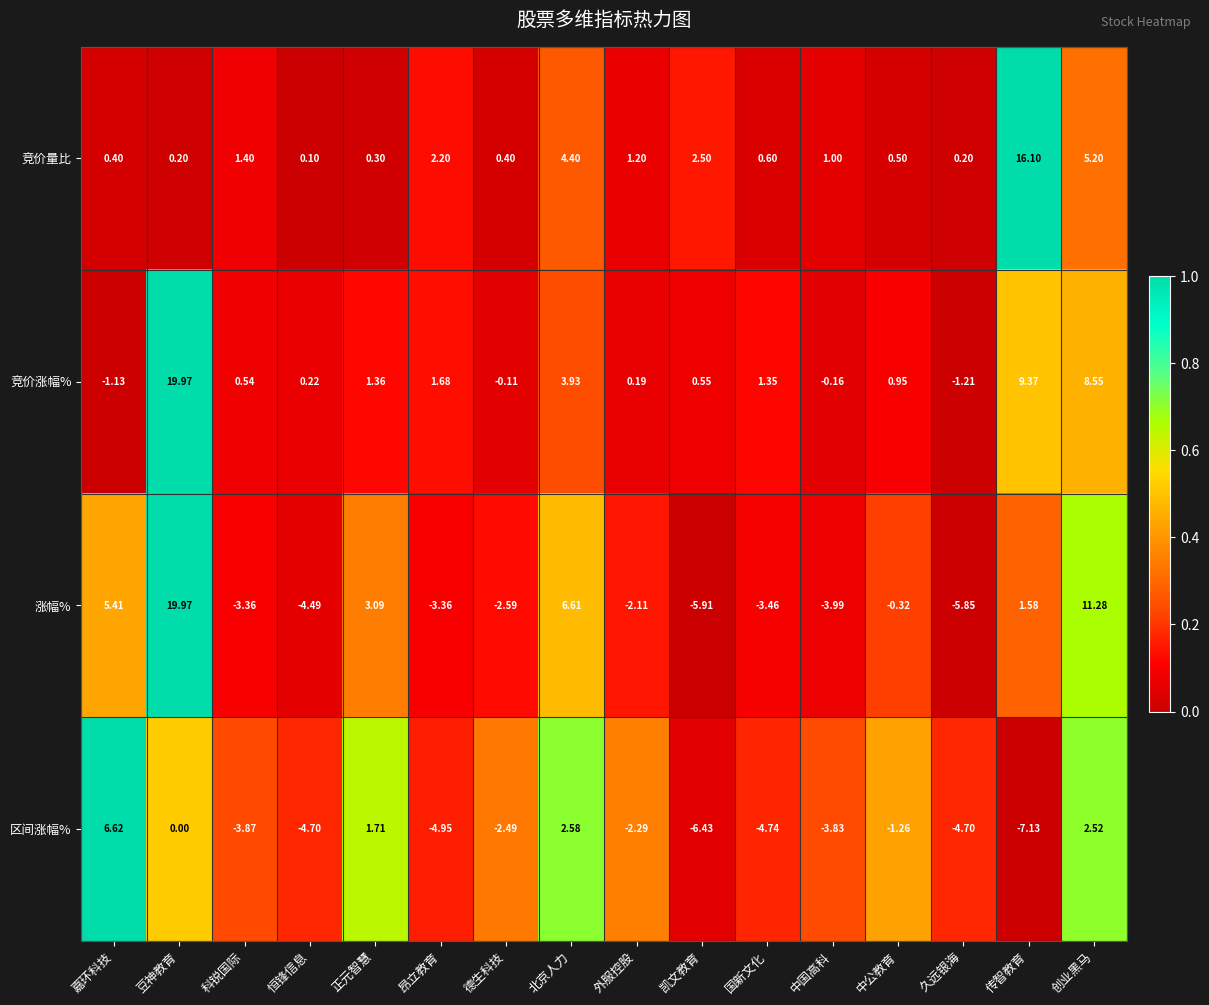

Is the value of 涨幅% at 恒锋信息 greater than the value of 区间涨幅% at 科锐国际?

No